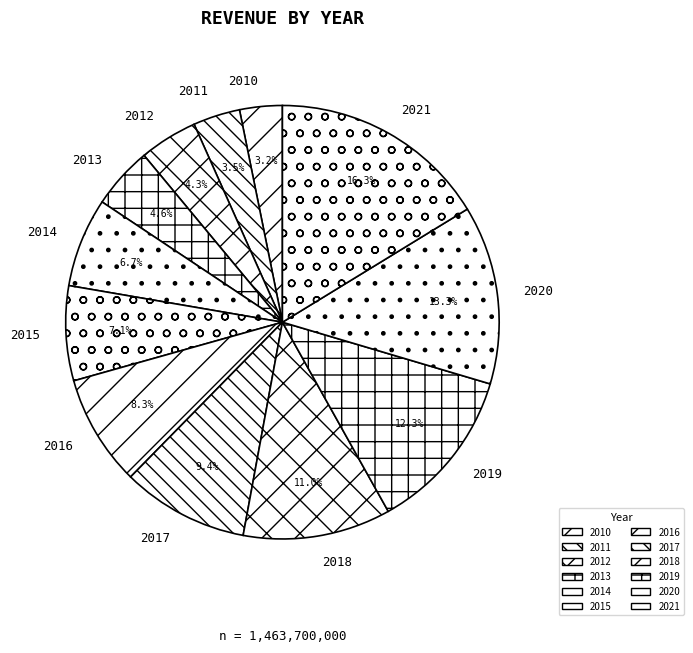

What is the ratio of the value at 2011 to the value at 2015?

0.5